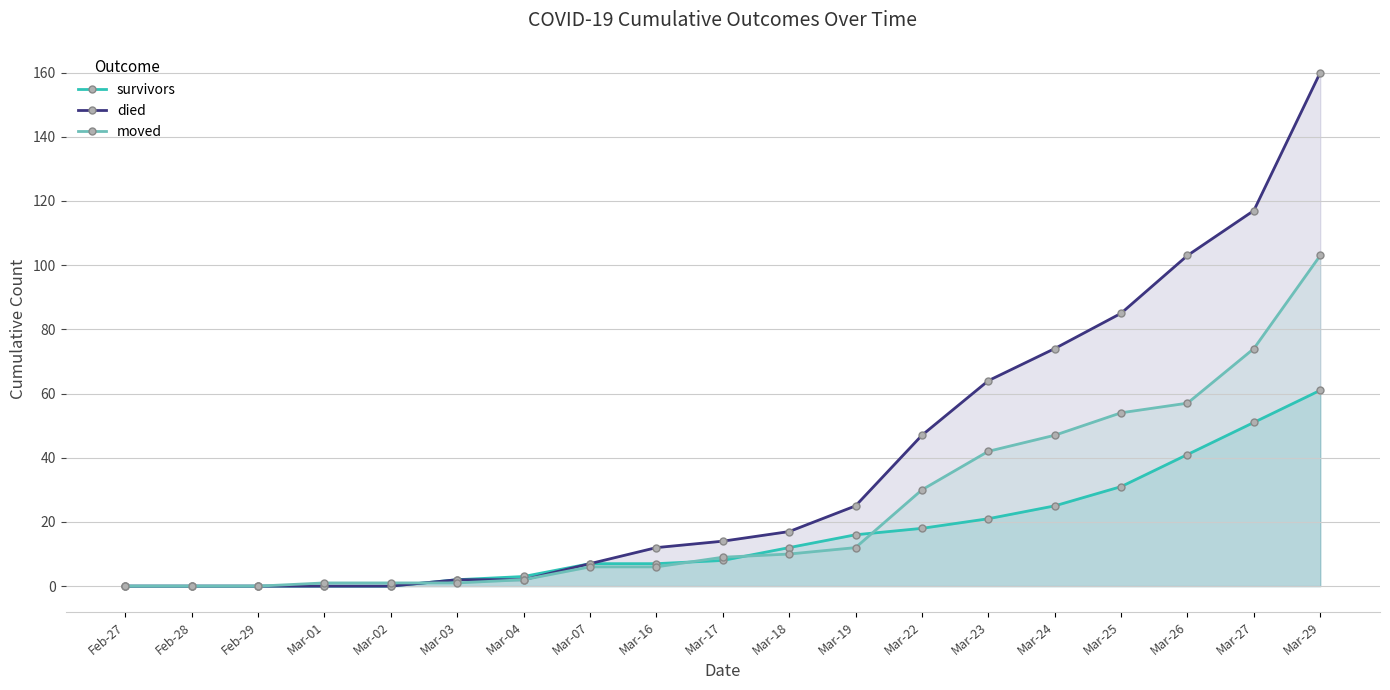

At which category is the sum across all series the highest?

Mar-29